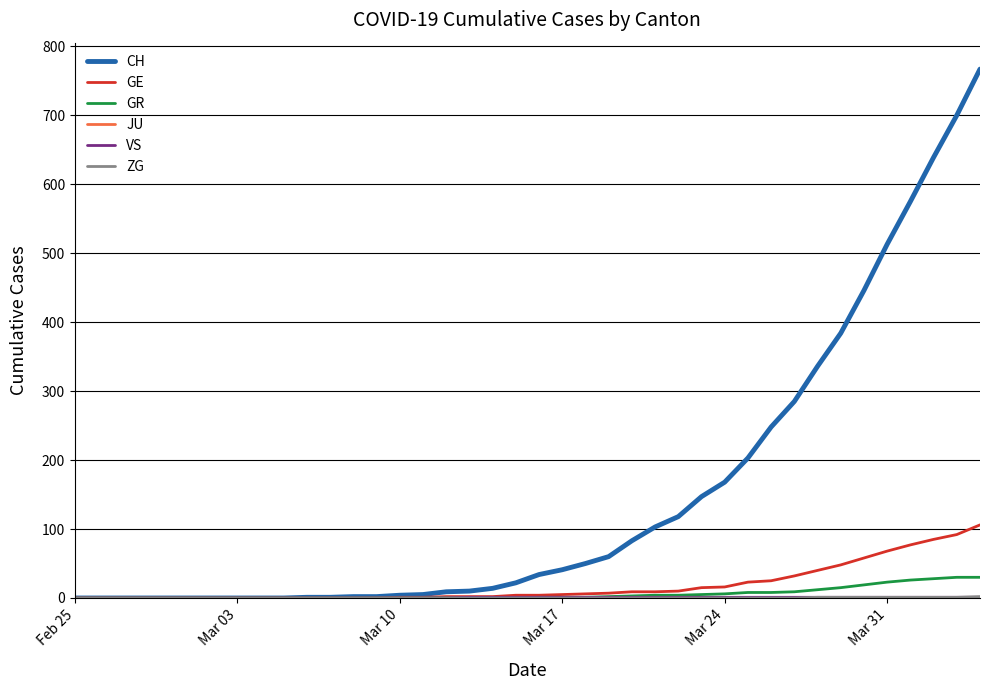

Which series has the largest total across all categories?

CH